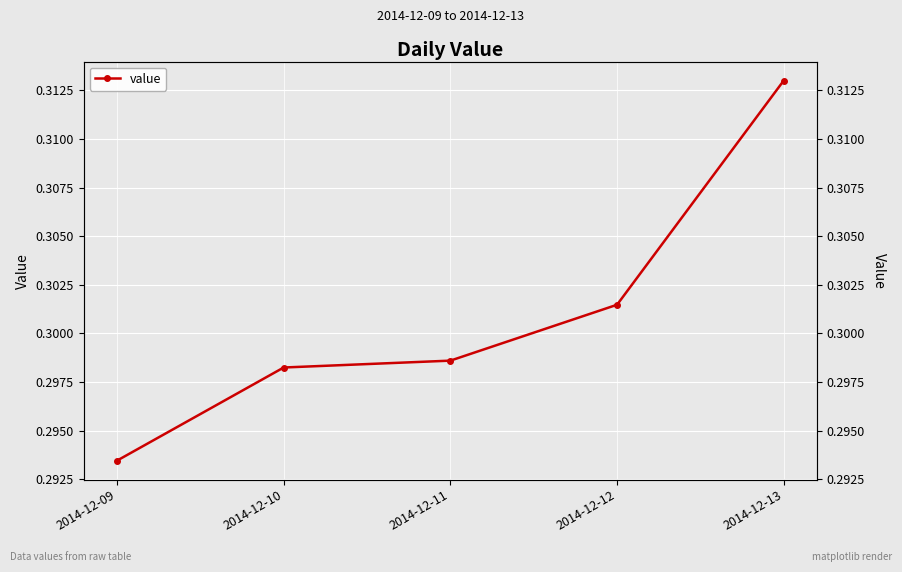

What is the value of the 5th point from the left?

0.3